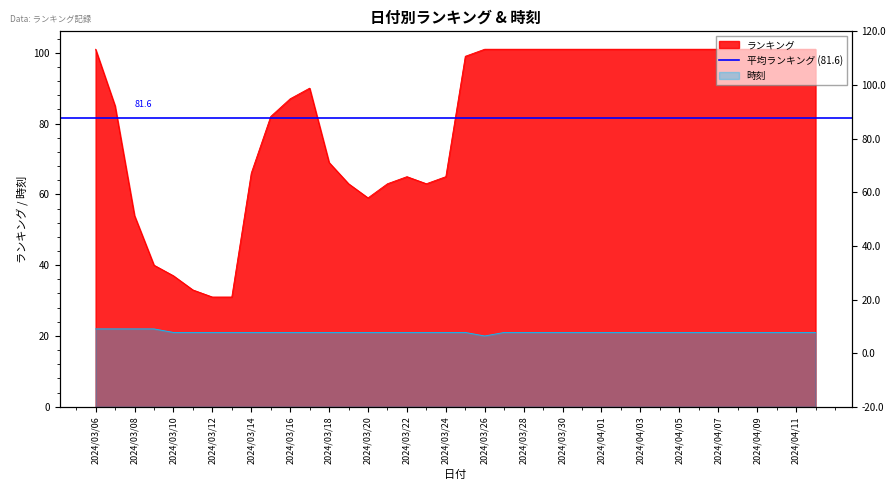

What is the difference between the second highest and second lowest values in the ランキング series?

70